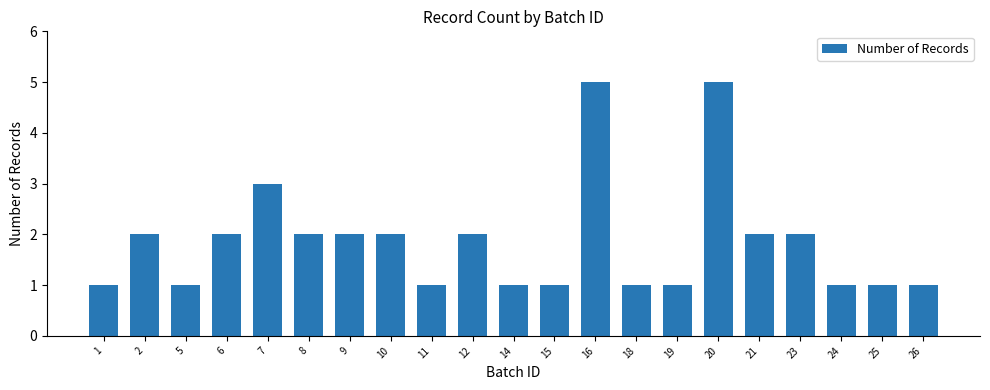

What is the difference between the maximum and minimum values?

4